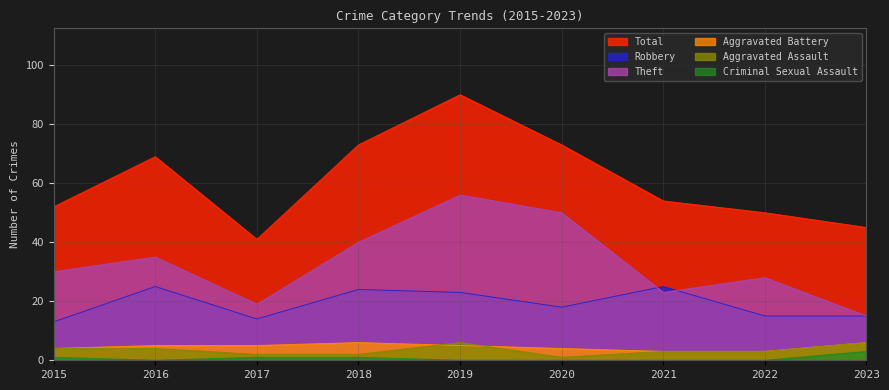

True or false: Criminal Sexual Assault and Aggravated Battery cross at least once.

False